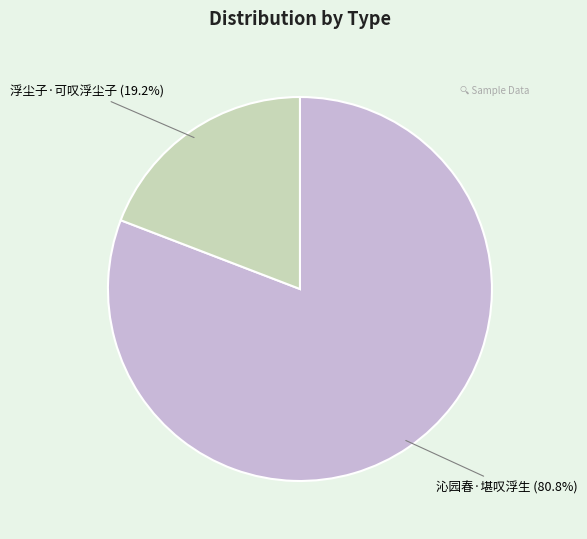

True or false: 沁园春·堪叹浮生 accounts for 92% of the total.

False